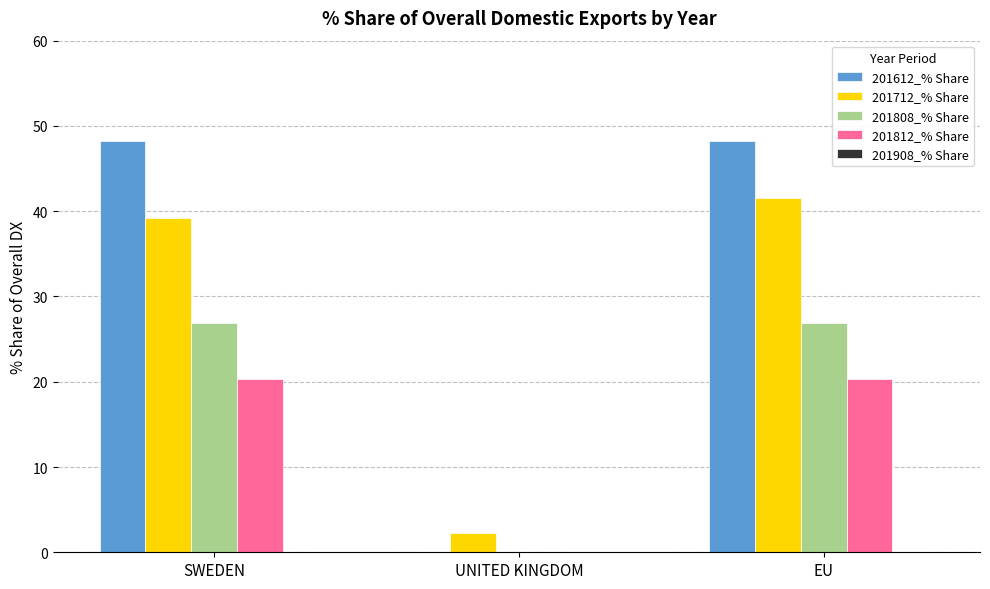

Between SWEDEN and UNITED KINGDOM, which series saw the biggest shift?

201612_% Share